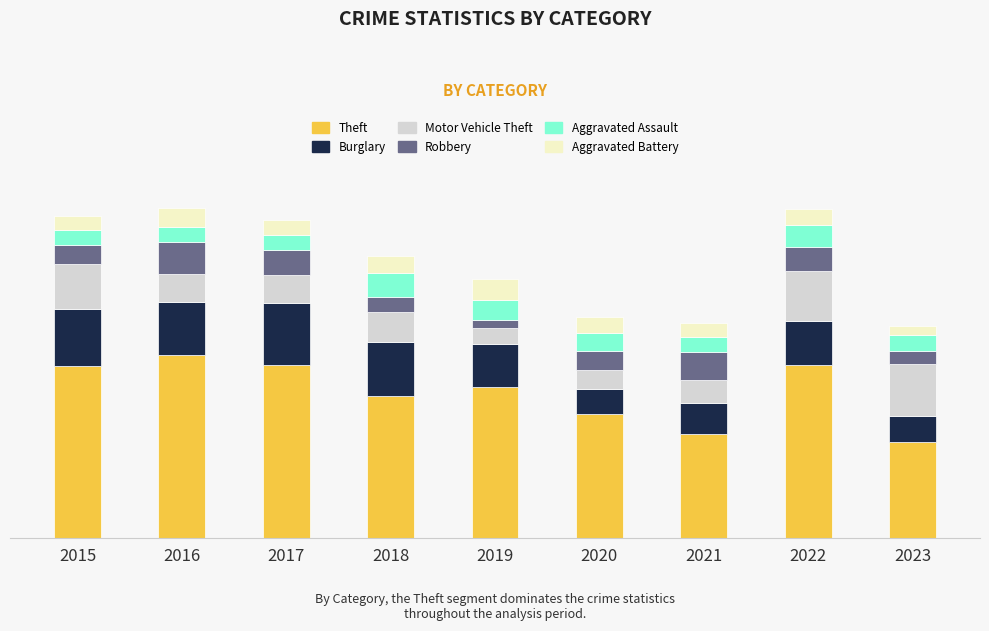

What is the difference between the Theft values at 2021 and 2017?

148